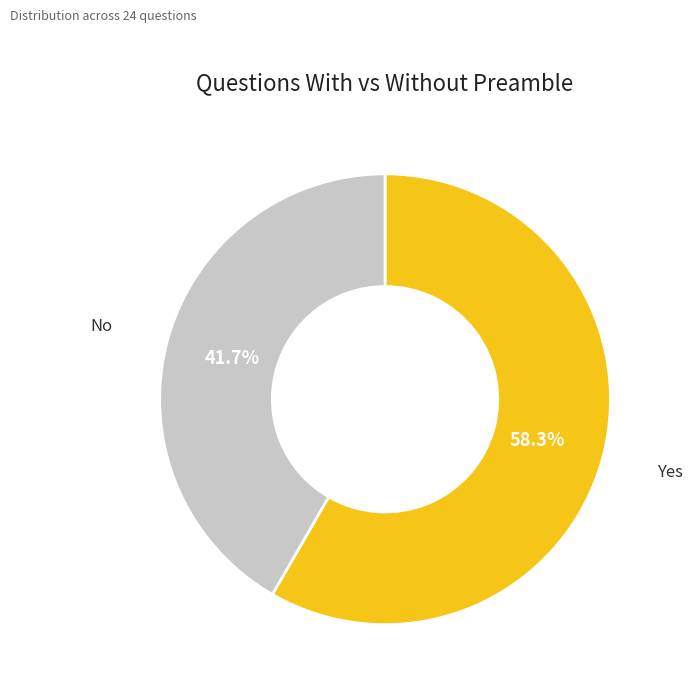

Is there a majority slice in this chart?

Yes